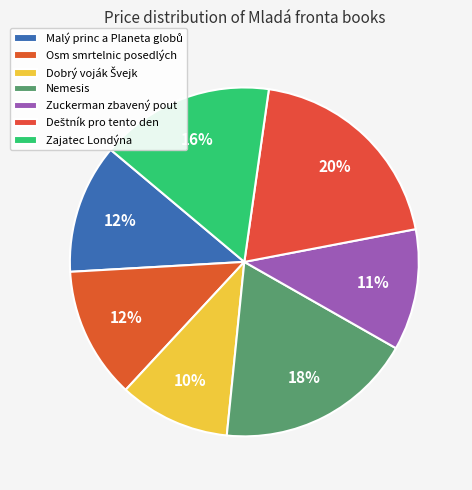

What percentage do Zuckerman zbavený pout and Dobrý voják Švejk together represent?

21.5%